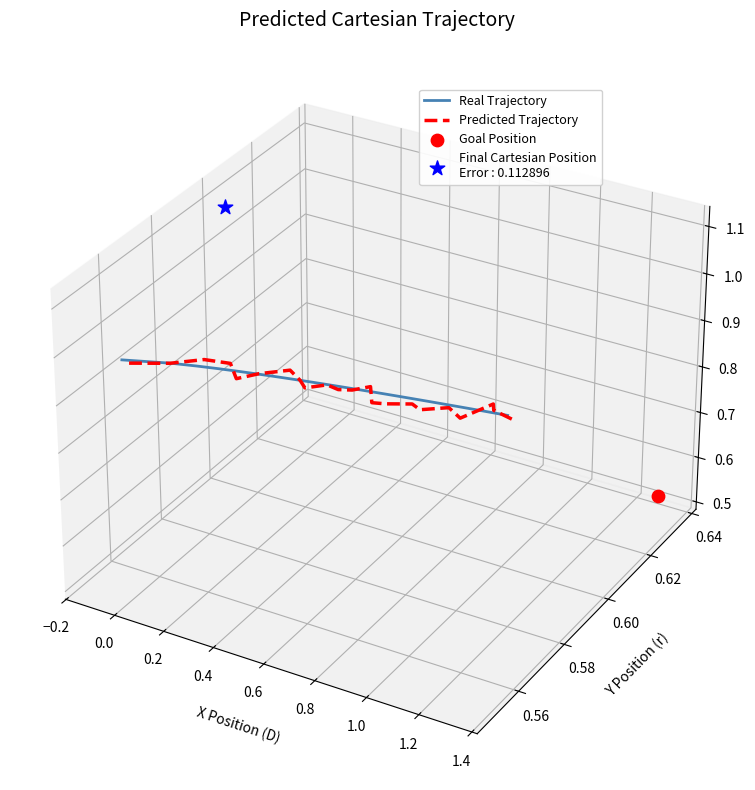

At how many categories does at least one series exceed 0?

18